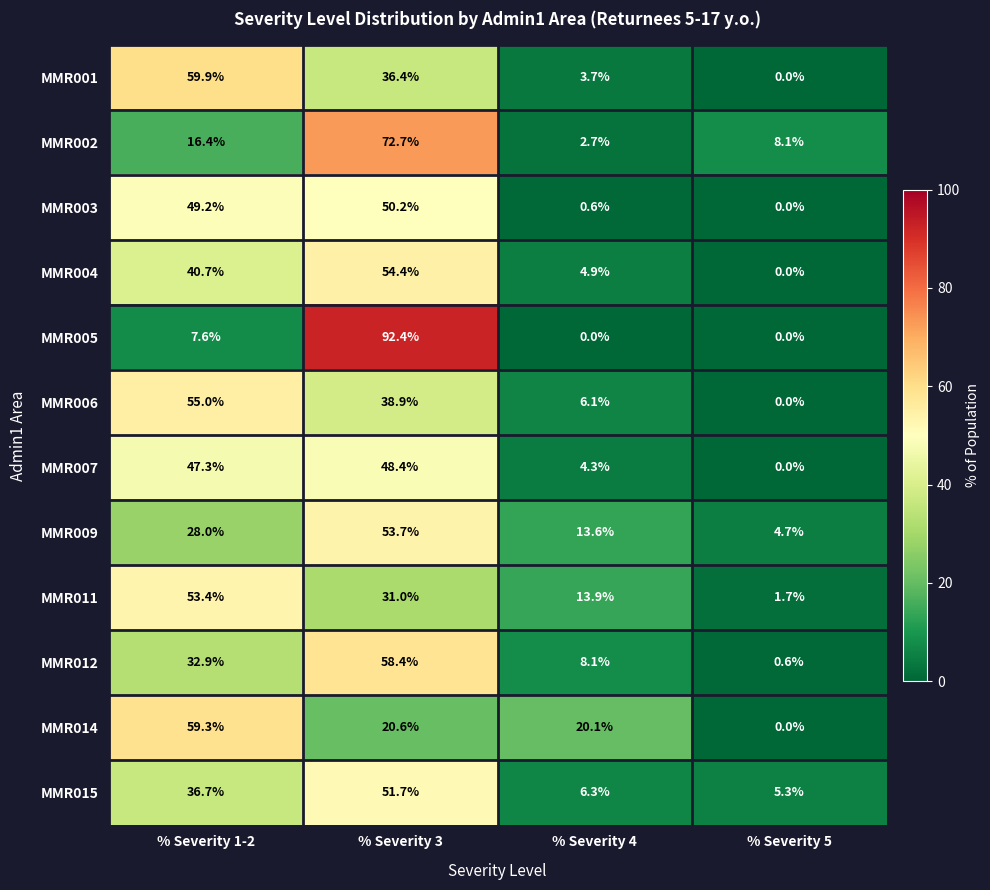

What is the sum of the MMR014 values at % Severity 4 and % Severity 1-2?

79.4